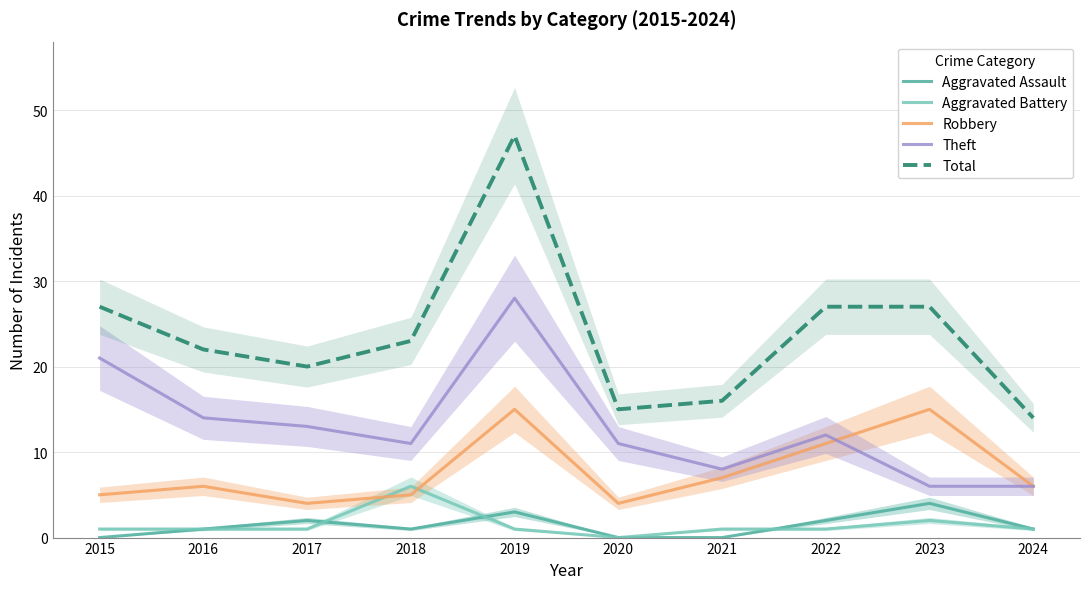

How many data points in Aggravated Assault are less than 1?

3